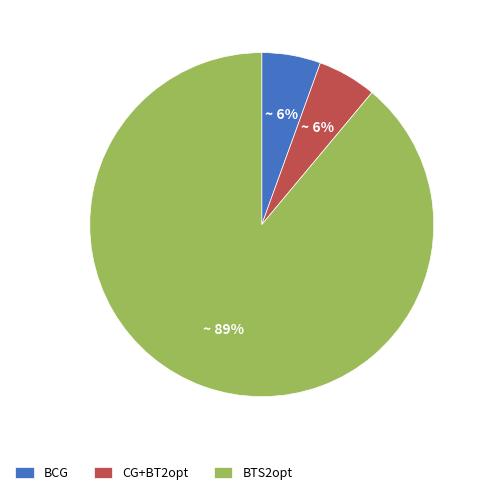

What is the largest slice in the pie chart?

BTS2opt